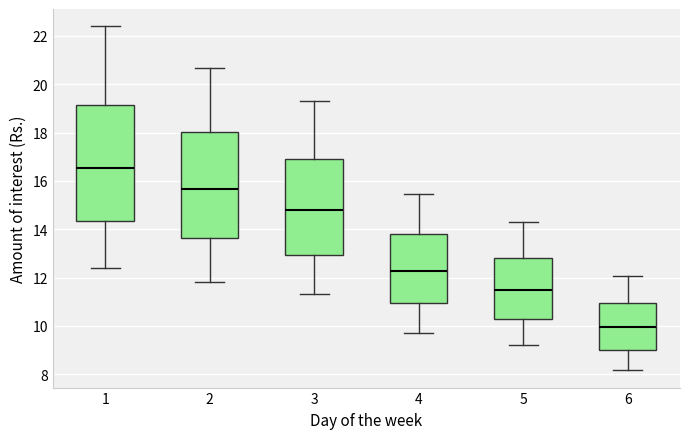

Reading left to right, transcribe this box plot: for each box, give where its median line is, the range the box spans, and where its two whiskers end, as read against the y-axis. The values are not printed on the chart, so give them approximately, as read against the axis.

1: median 16.6, box 14.4 to 19.2, whiskers 12.4 to 22.4
2: median 15.6, box 13.6 to 18.0, whiskers 11.8 to 20.6
3: median 14.8, box 13.0 to 17.0, whiskers 11.4 to 19.4
4: median 12.2, box 11.0 to 13.8, whiskers 9.8 to 15.4
5: median 11.4, box 10.2 to 12.8, whiskers 9.2 to 14.2
6: median 10.0, box 9.0 to 11.0, whiskers 8.2 to 12.0